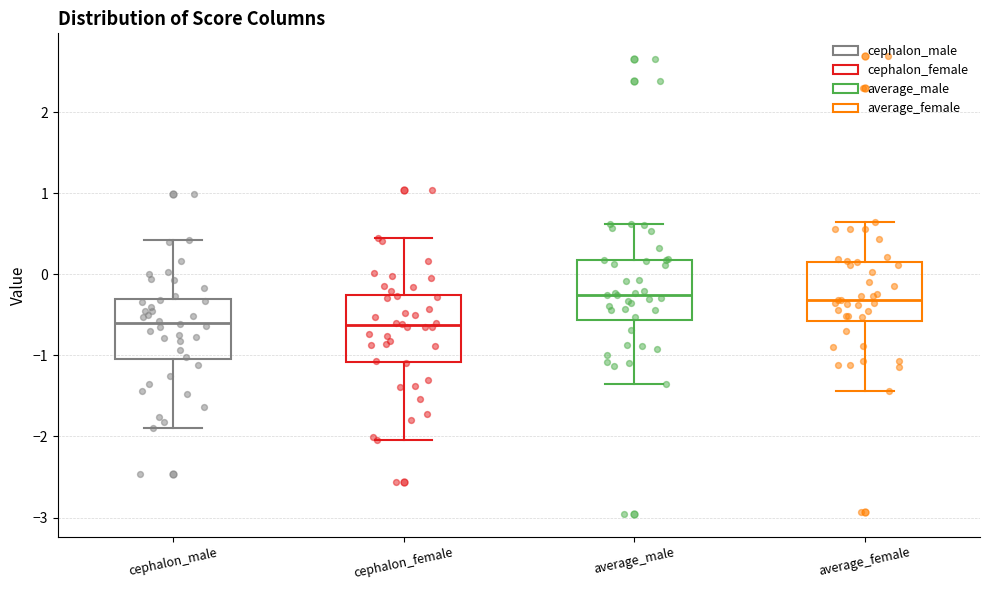

Reading left to right, read every box against the y-axis: the position of its median line, the range the box covers, and the ends of its whiskers. The values are not printed on the chart, so give them approximately, as read against the axis.

cephalon_male: median -0.6, box -1.0 to -0.3, whiskers -1.9 to 0.4
cephalon_female: median -0.6, box -1.1 to -0.3, whiskers -2.0 to 0.4
average_male: median -0.3, box -0.6 to 0.2, whiskers -1.4 to 0.6
average_female: median -0.3, box -0.6 to 0.2, whiskers -1.4 to 0.6